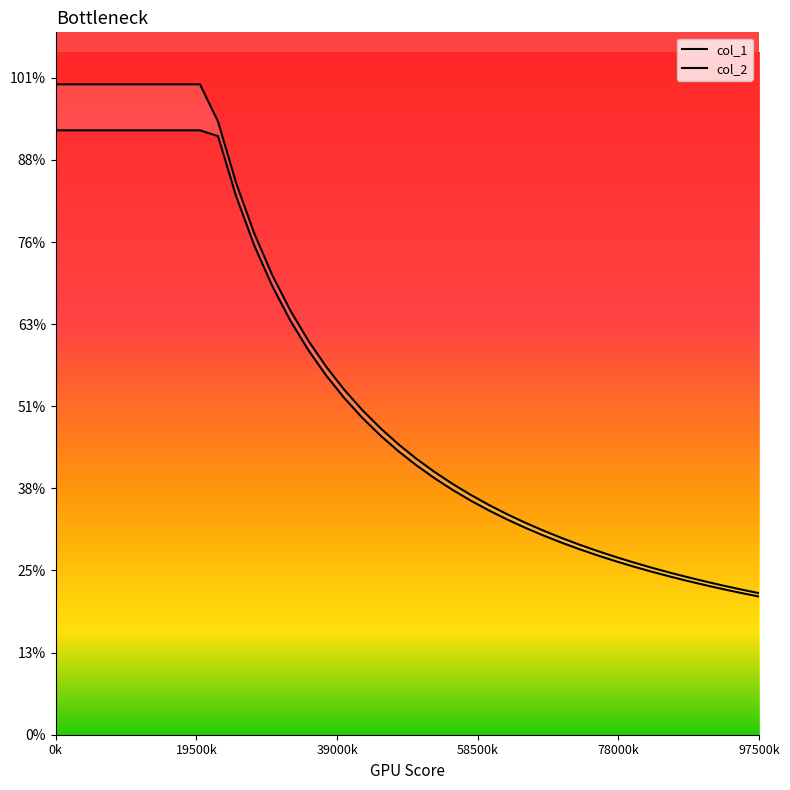

Which series has the largest total across all categories?

col_1